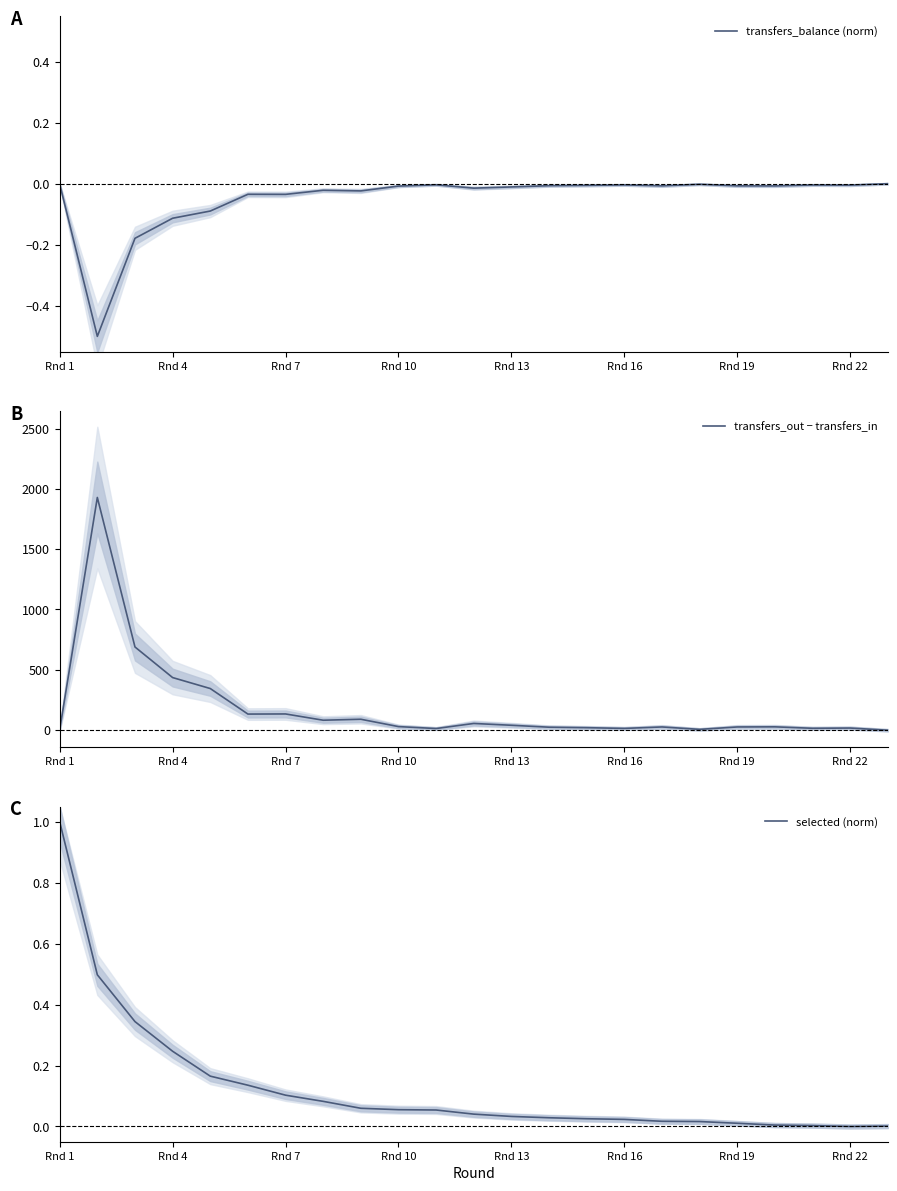

What is the minimum value for transfers_out − transfers_in?

-4